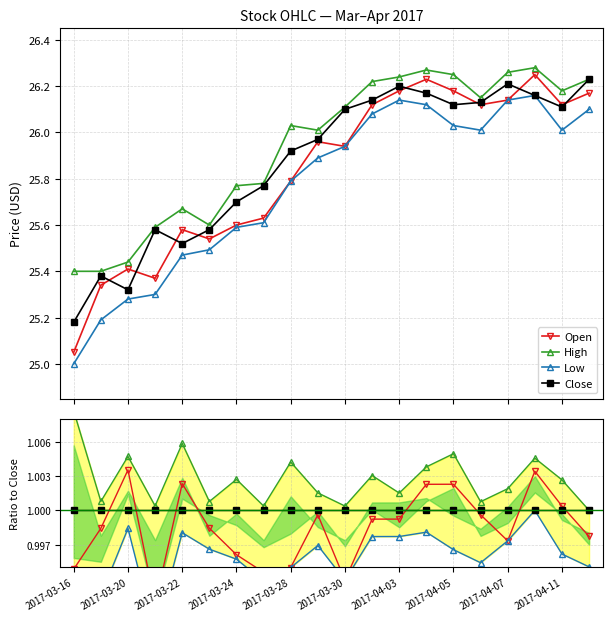

At 2017-03-20, list the series in order from largest to smallest.

High, Open, Close, Low